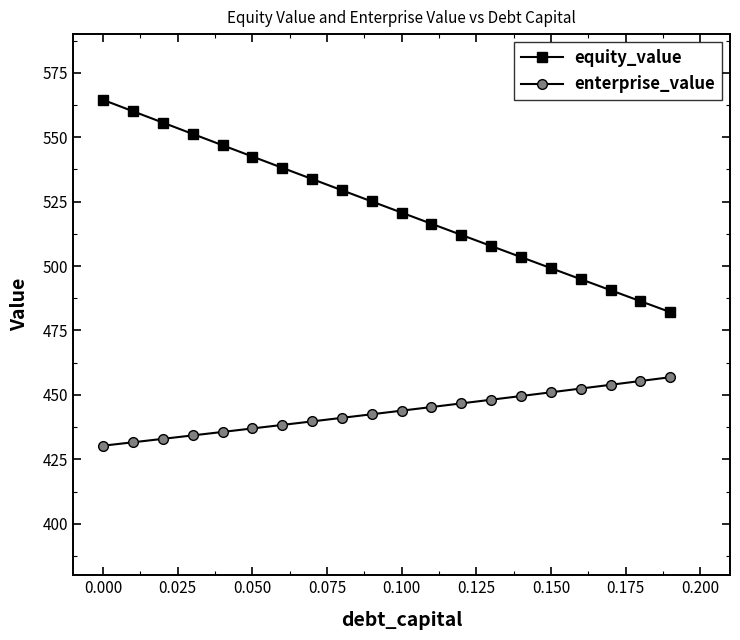

At how many categories does at least one series exceed 476?

20